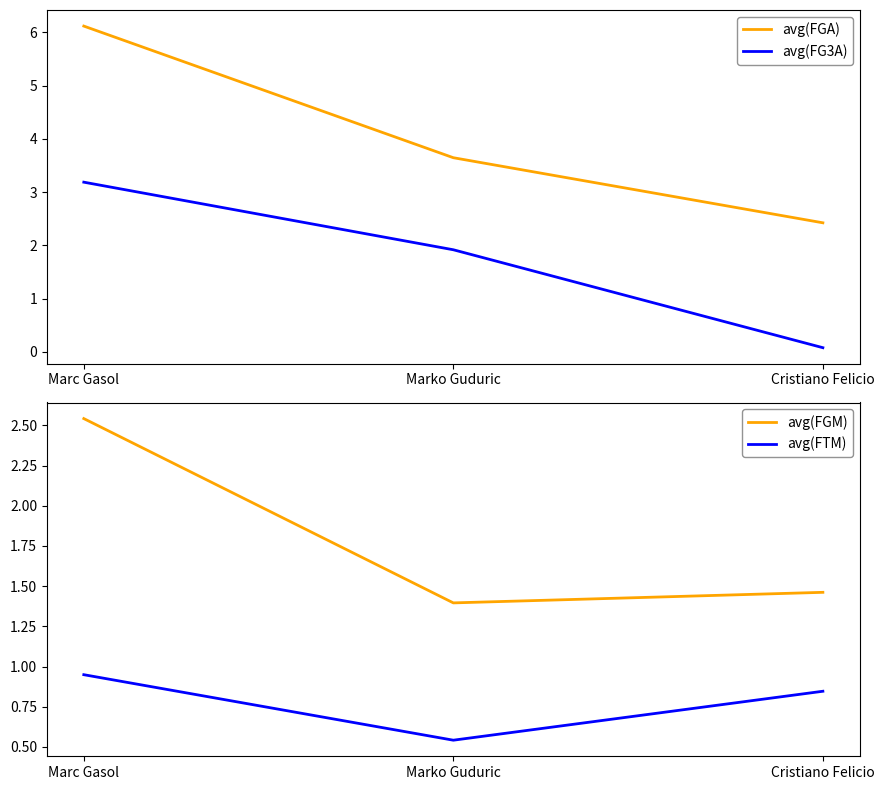

The value of avg(FGM) at Cristiano Felicio is 2.4. True or false?

False